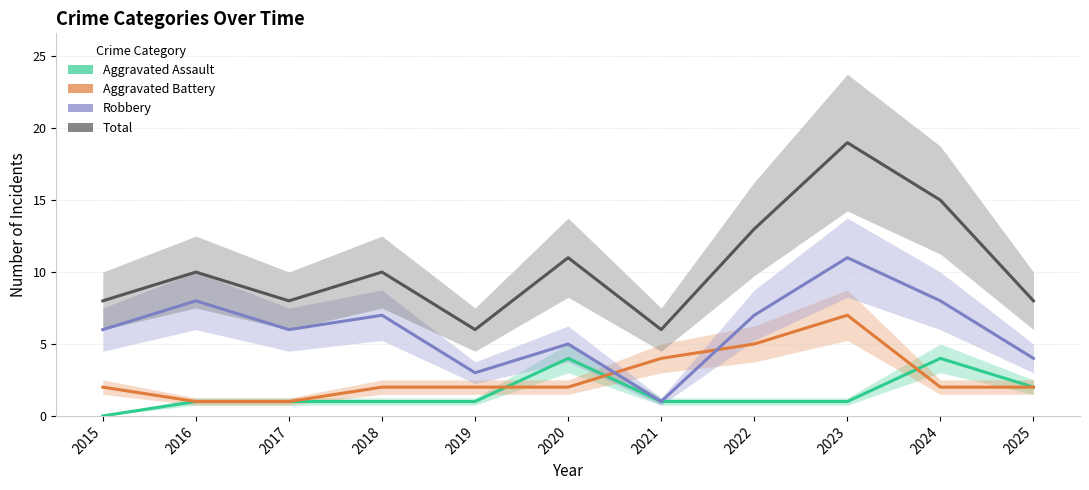

Reading left to right, what are all the values shown in this chart?

Aggravated Assault: 0	1	1	1	1	4	1	1	1	4	2
Aggravated Battery: 2	1	1	2	2	2	4	5	7	2	2
Robbery: 6	8	6	7	3	5	1	7	11	8	4
Total: 8	10	8	10	6	11	6	13	19	15	8